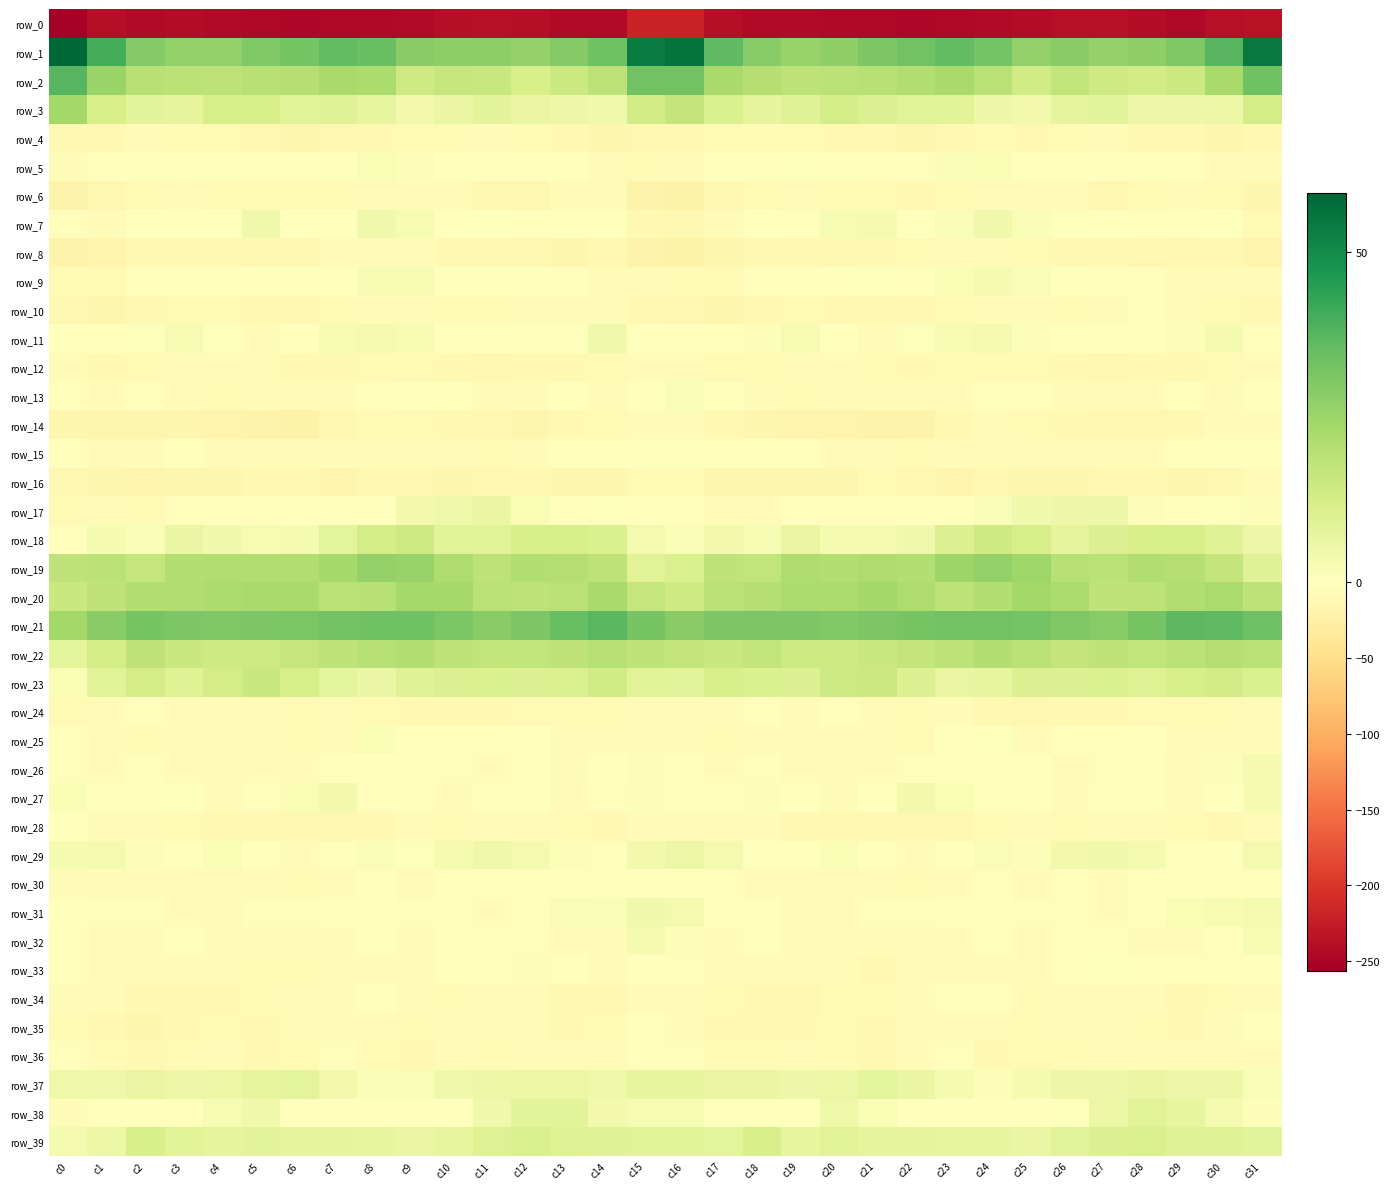

What is the sum of all row_5 values?

-72.0